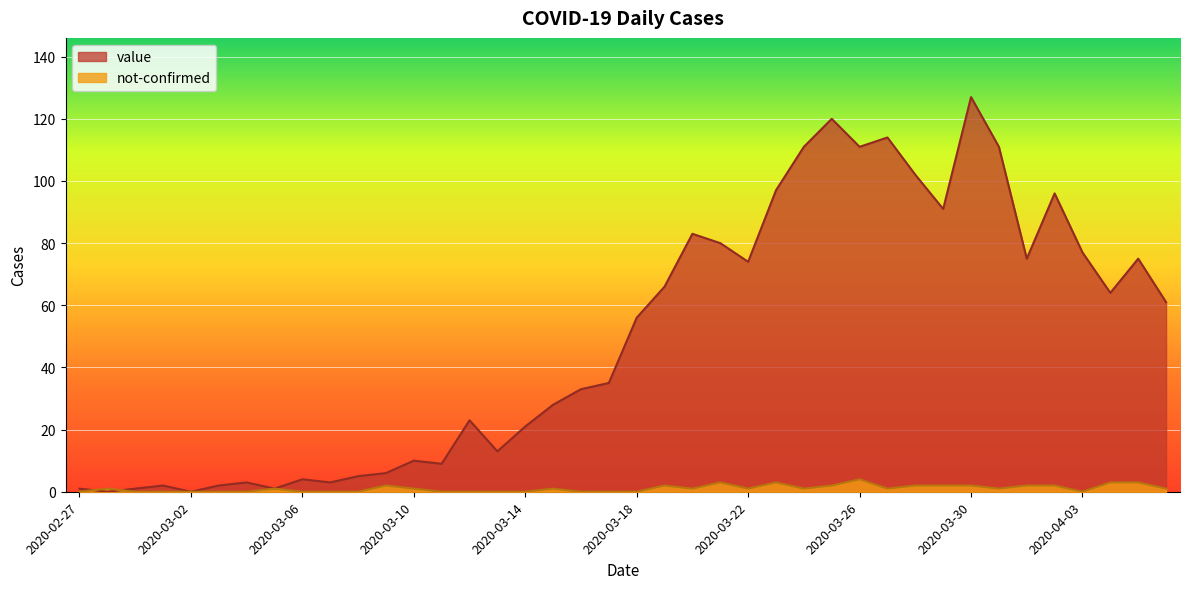

What is the sum of the value values at 2020-03-31 and 2020-03-06?

115